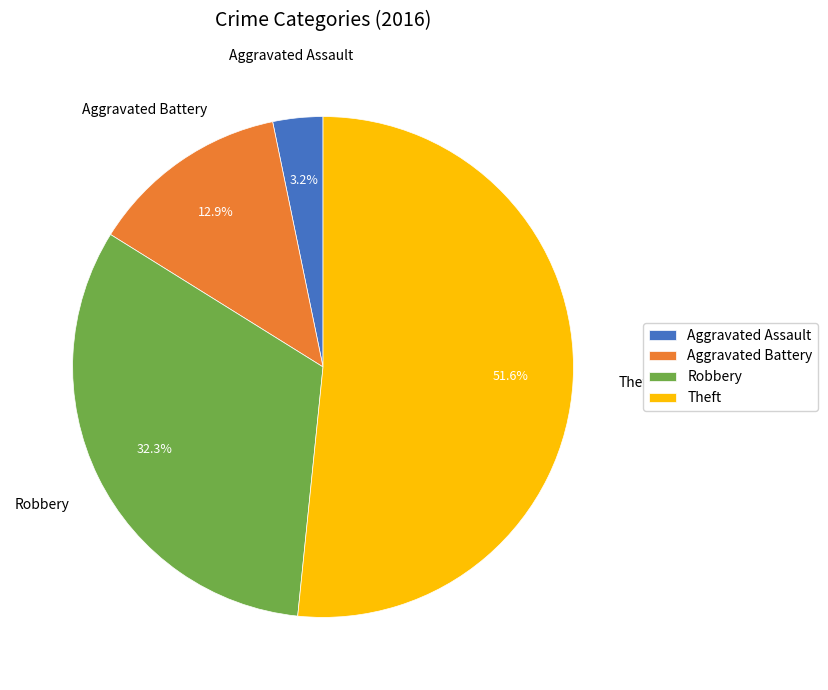

How many slices are in this pie chart?

4